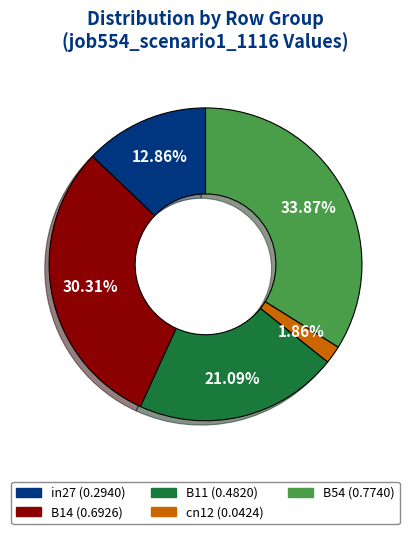

How much of the chart is everything except in27?

87.1%